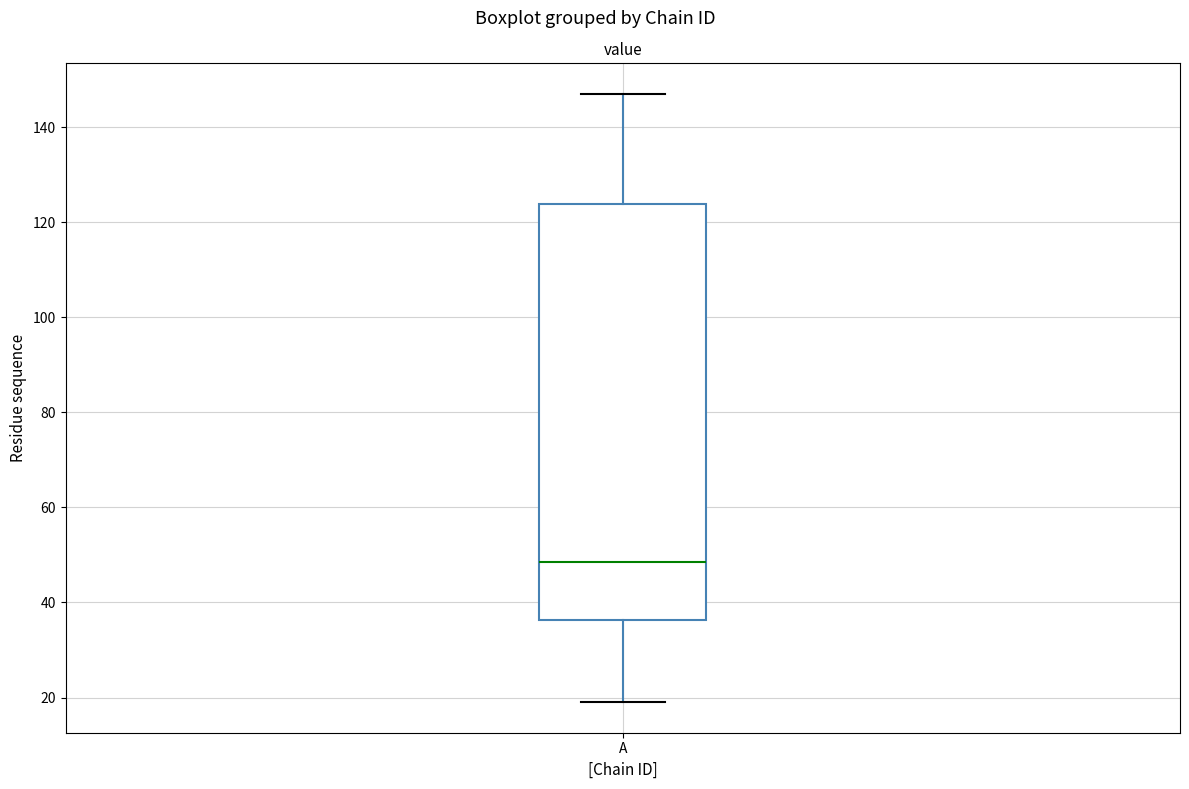

Transcribe this box plot: give where the median line is, the range the box spans, and where the two whiskers end, as read against the y-axis. The values are not printed on the chart, so give them approximately, as read against the axis.

median 48, box 36 to 124, whiskers 20 to 148